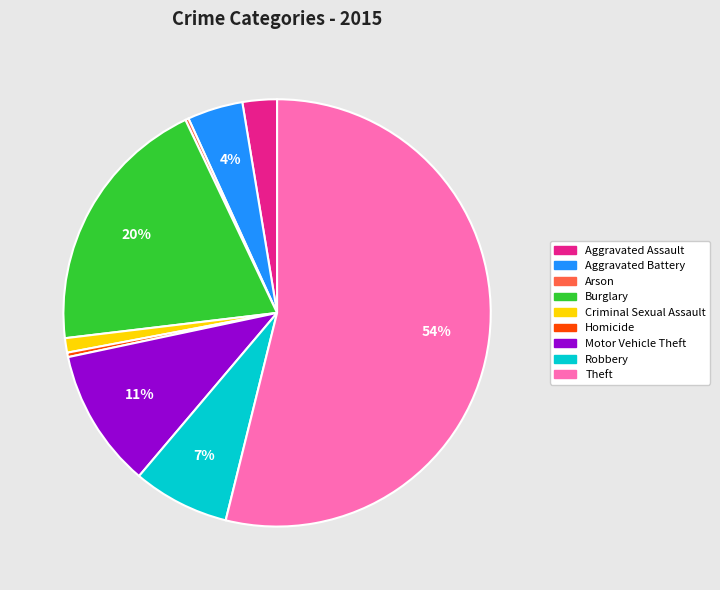

Is it true that Homicide is 10% of the pie?

False